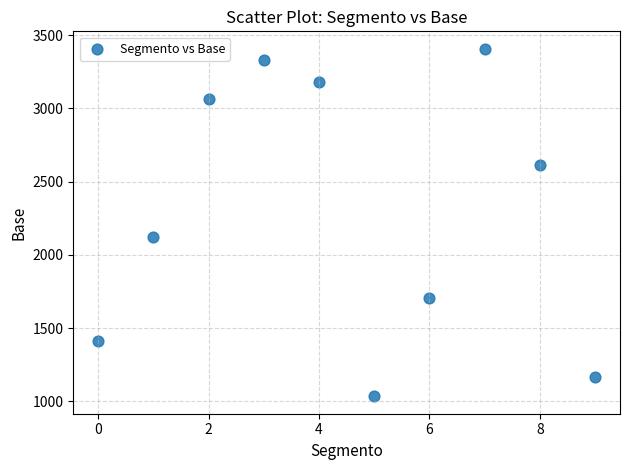

What Y value in the scatter plot is closest to 2221?

2124